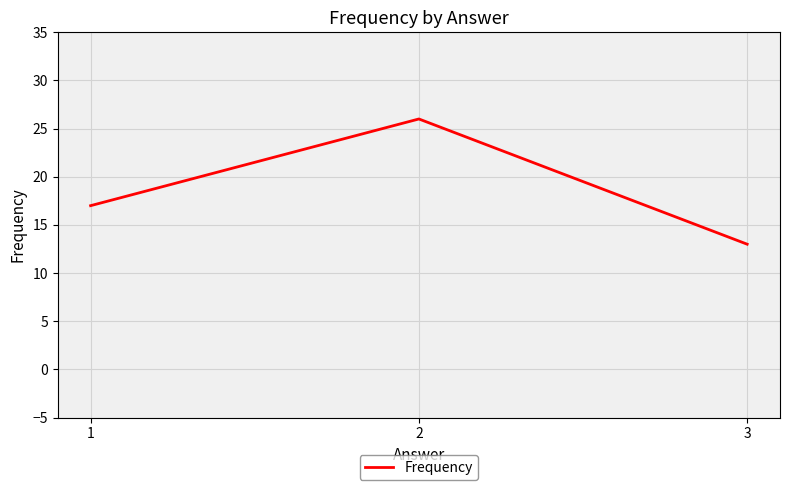

Is it true that the value at 2 is 26?

True